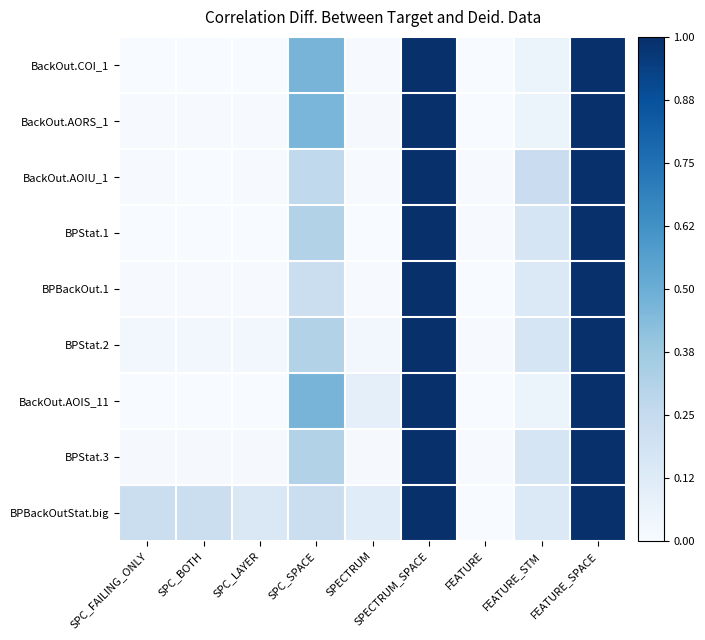

Rank the series by their maximum value, from lowest to highest.

BackOut.COI_1, BackOut.AORS_1, BackOut.AOIU_1, BPStat.1, BPBackOut.1, BPStat.2, BackOut.AOIS_11, BPStat.3, BPBackOutStat.big